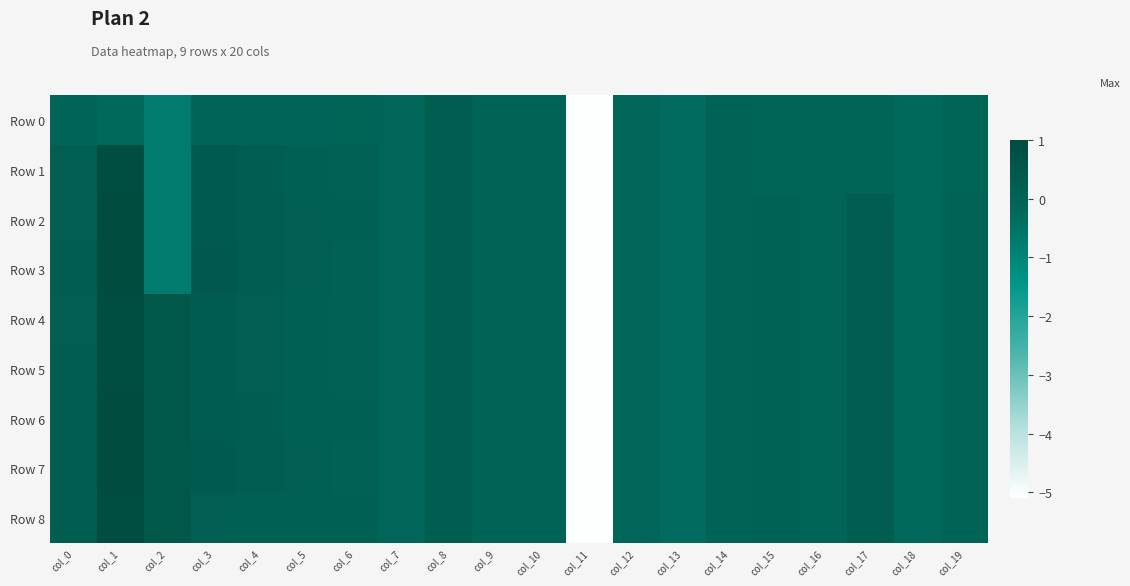

Reading left to right, what are all the values shown in this chart?

Row 0: col_0=-0.1	col_1=-0.2	col_2=-0.7	col_3=-0.1	col_4=-0.1	col_5=-0.1	col_6=-0.0	col_7=-0.1	col_8=0.2	col_9=0.0	col_10=0.0	col_11=-5.1	col_12=-0.1	col_13=-0.3	col_14=-0.0	col_15=-0.0	col_16=-0.0	col_17=-0.0	col_18=-0.2	col_19=-0.0
Row 1: col_0=0.2	col_1=0.9	col_2=-0.7	col_3=0.3	col_4=0.2	col_5=0.2	col_6=0.1	col_7=-0.1	col_8=0.2	col_9=0.0	col_10=0.0	col_11=-5.1	col_12=-0.1	col_13=-0.3	col_14=-0.0	col_15=-0.0	col_16=-0.0	col_17=-0.0	col_18=-0.2	col_19=-0.0
Row 2: col_0=0.2	col_1=1.0	col_2=-0.7	col_3=0.4	col_4=0.2	col_5=0.2	col_6=0.1	col_7=-0.1	col_8=0.2	col_9=0.0	col_10=0.0	col_11=-5.1	col_12=-0.1	col_13=-0.3	col_14=-0.0	col_15=0.0	col_16=-0.0	col_17=0.3	col_18=-0.2	col_19=0.0
Row 3: col_0=0.2	col_1=1.0	col_2=-0.7	col_3=0.4	col_4=0.3	col_5=0.2	col_6=0.1	col_7=-0.1	col_8=0.2	col_9=0.0	col_10=0.0	col_11=-5.1	col_12=-0.1	col_13=-0.3	col_14=-0.0	col_15=0.0	col_16=-0.0	col_17=0.3	col_18=-0.2	col_19=0.0
Row 4: col_0=0.2	col_1=0.9	col_2=0.5	col_3=0.3	col_4=0.2	col_5=0.1	col_6=0.1	col_7=-0.1	col_8=0.2	col_9=0.0	col_10=0.0	col_11=-5.1	col_12=-0.1	col_13=-0.3	col_14=-0.0	col_15=0.0	col_16=-0.0	col_17=0.3	col_18=-0.2	col_19=0.0
Row 5: col_0=0.2	col_1=0.9	col_2=0.5	col_3=0.3	col_4=0.2	col_5=0.1	col_6=0.1	col_7=-0.1	col_8=0.2	col_9=0.0	col_10=0.0	col_11=-5.1	col_12=-0.1	col_13=-0.3	col_14=-0.0	col_15=0.0	col_16=-0.0	col_17=0.3	col_18=-0.2	col_19=0.0
Row 6: col_0=0.2	col_1=1.0	col_2=0.5	col_3=0.3	col_4=0.2	col_5=0.2	col_6=0.1	col_7=-0.1	col_8=0.2	col_9=0.0	col_10=0.0	col_11=-5.1	col_12=-0.1	col_13=-0.3	col_14=-0.0	col_15=0.0	col_16=-0.0	col_17=0.3	col_18=-0.2	col_19=0.0
Row 7: col_0=0.2	col_1=1.0	col_2=0.5	col_3=0.4	col_4=0.3	col_5=0.2	col_6=0.1	col_7=-0.1	col_8=0.2	col_9=0.0	col_10=0.0	col_11=-5.1	col_12=-0.1	col_13=-0.3	col_14=-0.0	col_15=0.0	col_16=-0.0	col_17=0.3	col_18=-0.2	col_19=0.0
Row 8: col_0=0.2	col_1=0.9	col_2=0.5	col_3=0.2	col_4=0.2	col_5=0.1	col_6=0.1	col_7=-0.1	col_8=0.2	col_9=0.0	col_10=0.0	col_11=-5.1	col_12=-0.1	col_13=-0.3	col_14=-0.0	col_15=0.0	col_16=-0.0	col_17=0.3	col_18=-0.2	col_19=0.0